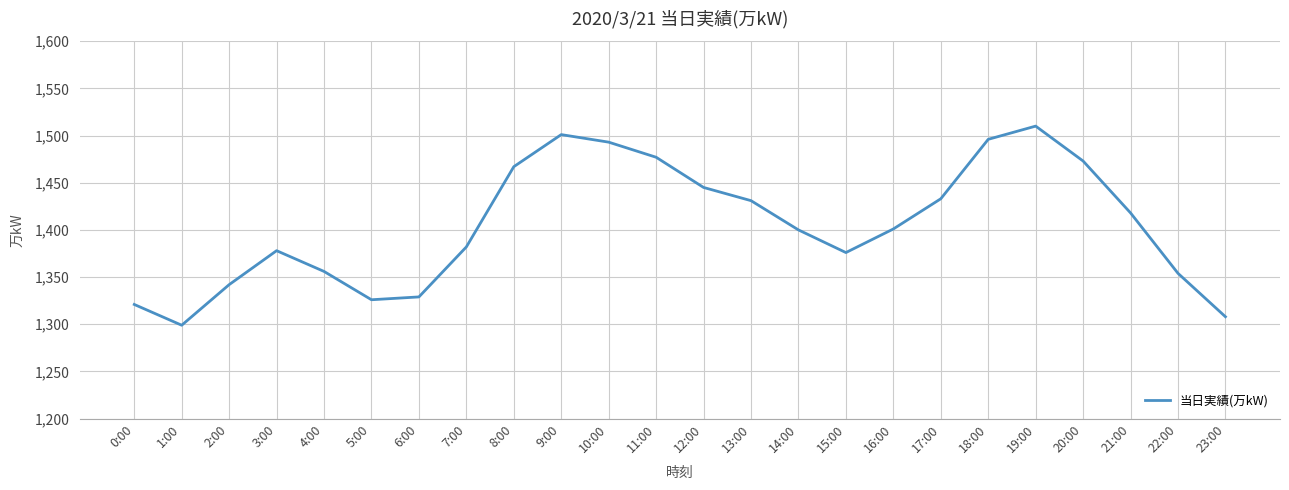

What position from the left is 17:00?

18